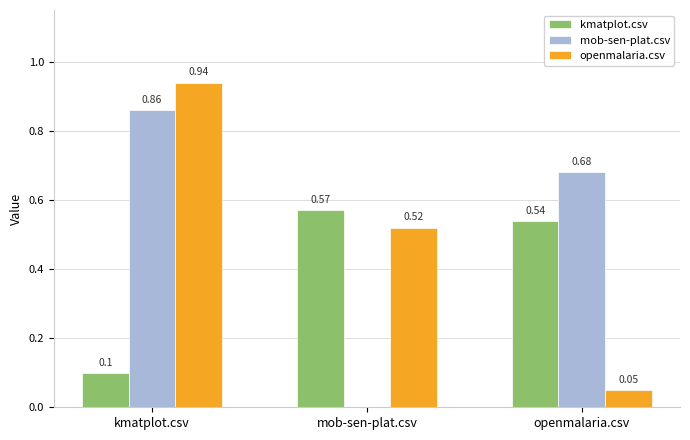

How many kmatplot.csv values are between 0 and 1?

3